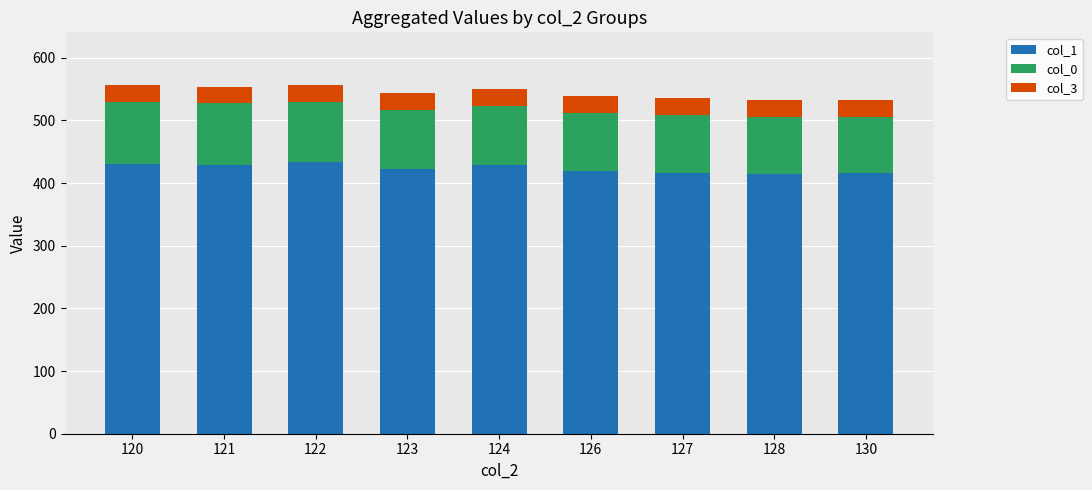

What is the total value across all series at 128?

532